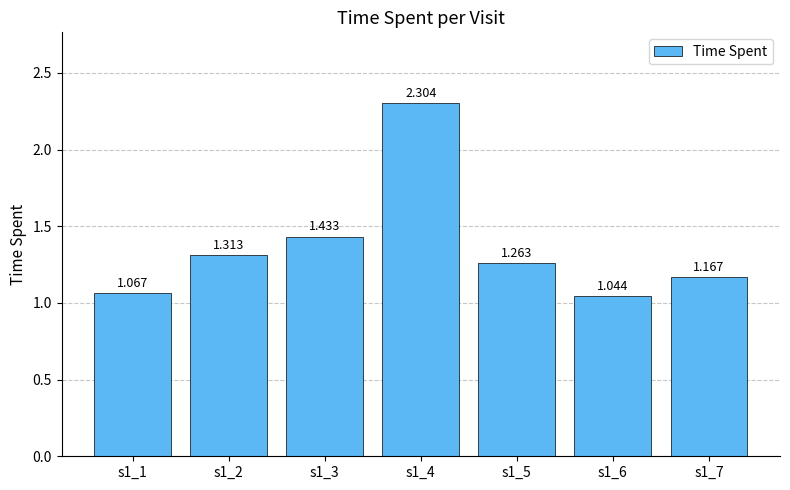

Where is the data nearest to the value 1?

s1_6